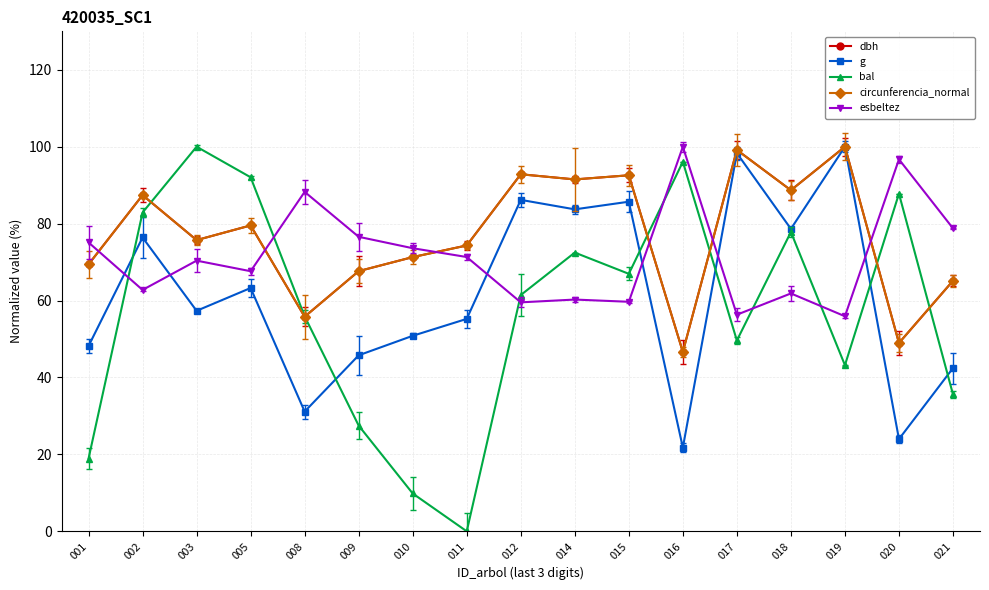

How many interior local peaks does the circunferencia_normal series have?

6